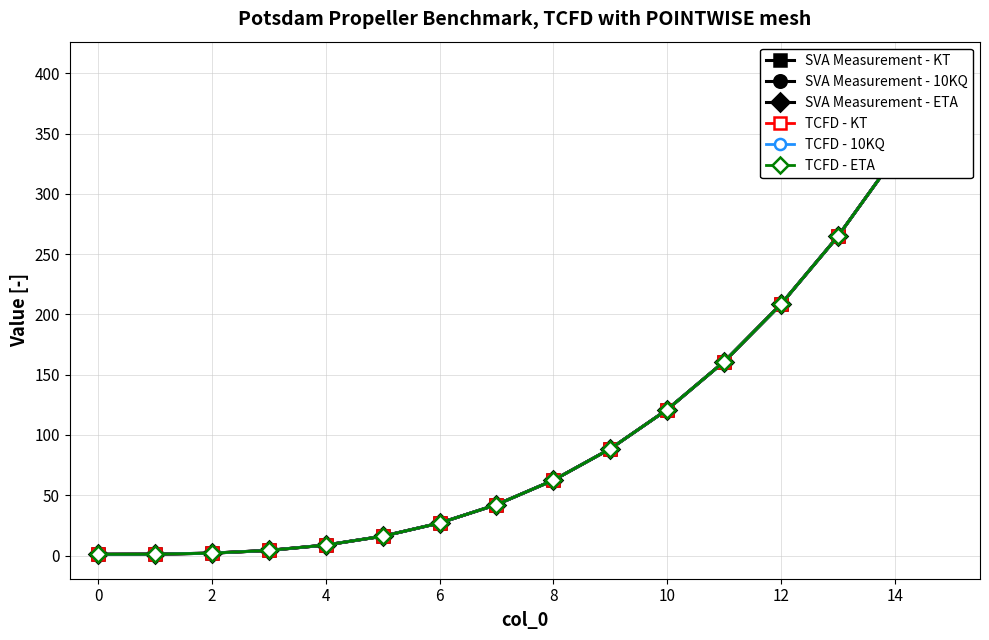

What is the average value of the SVA Measurement - KT series?

109.0